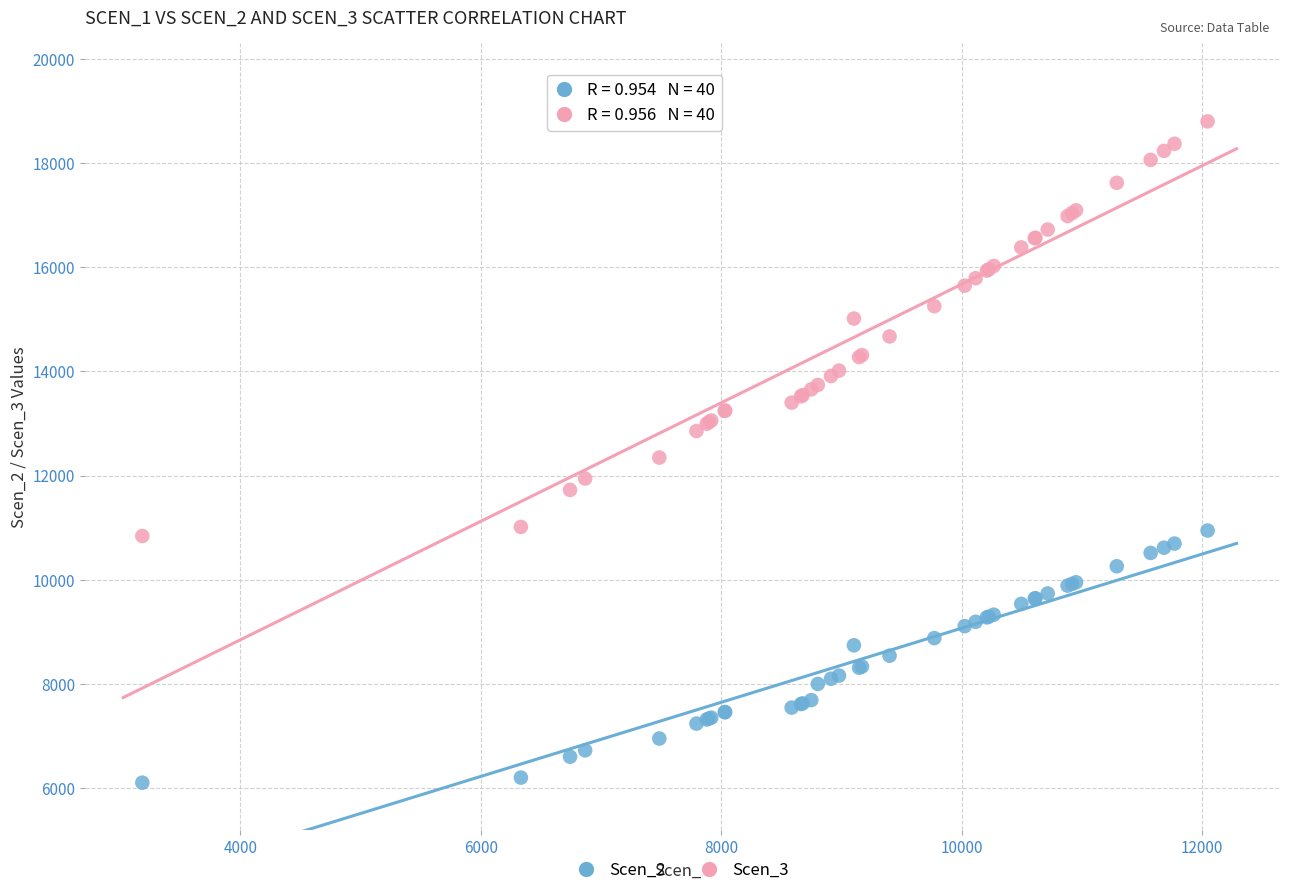

Which series has the largest Y range (max minus min)?

Scen_3